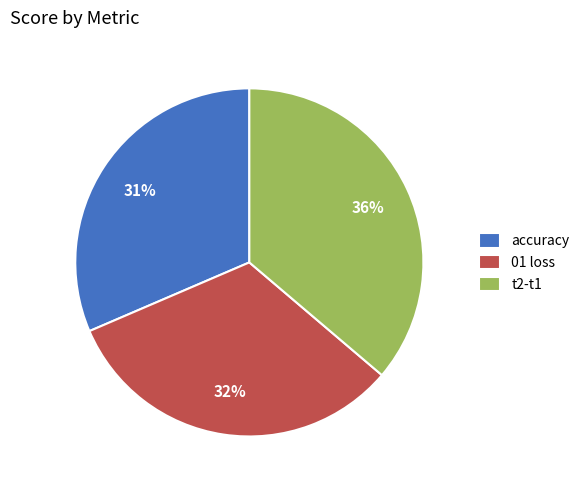

To the nearest percent, what percentage of the pie is t2-t1?

36%